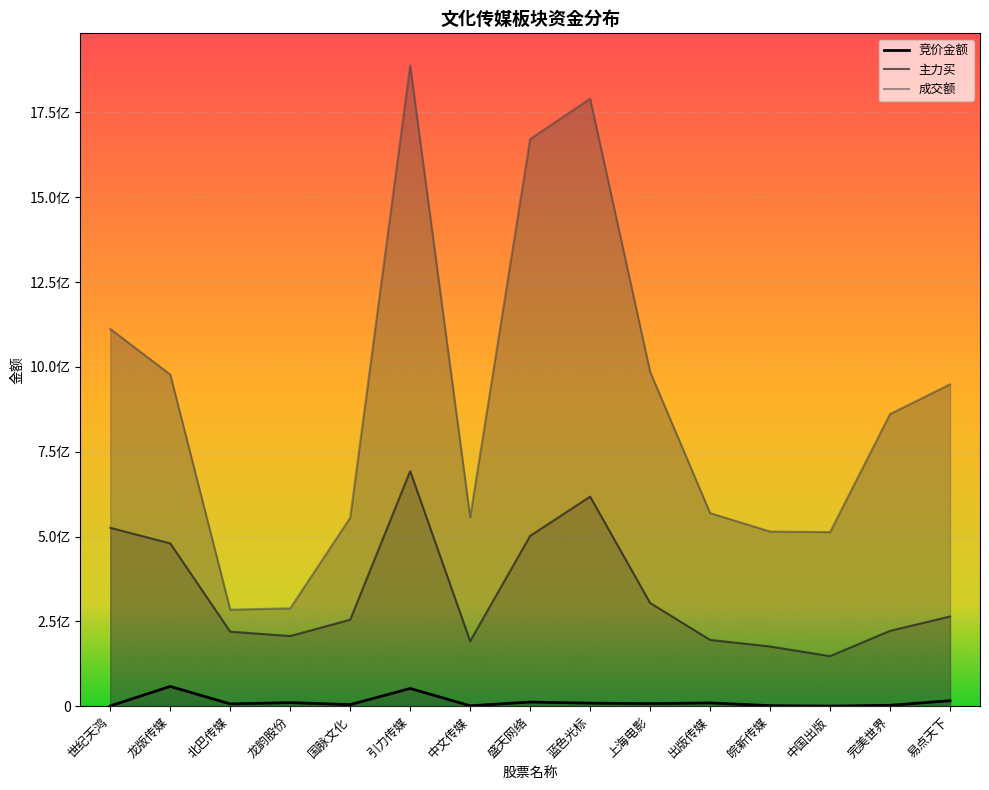

What is the sum of all 成交额 values?

13520379588